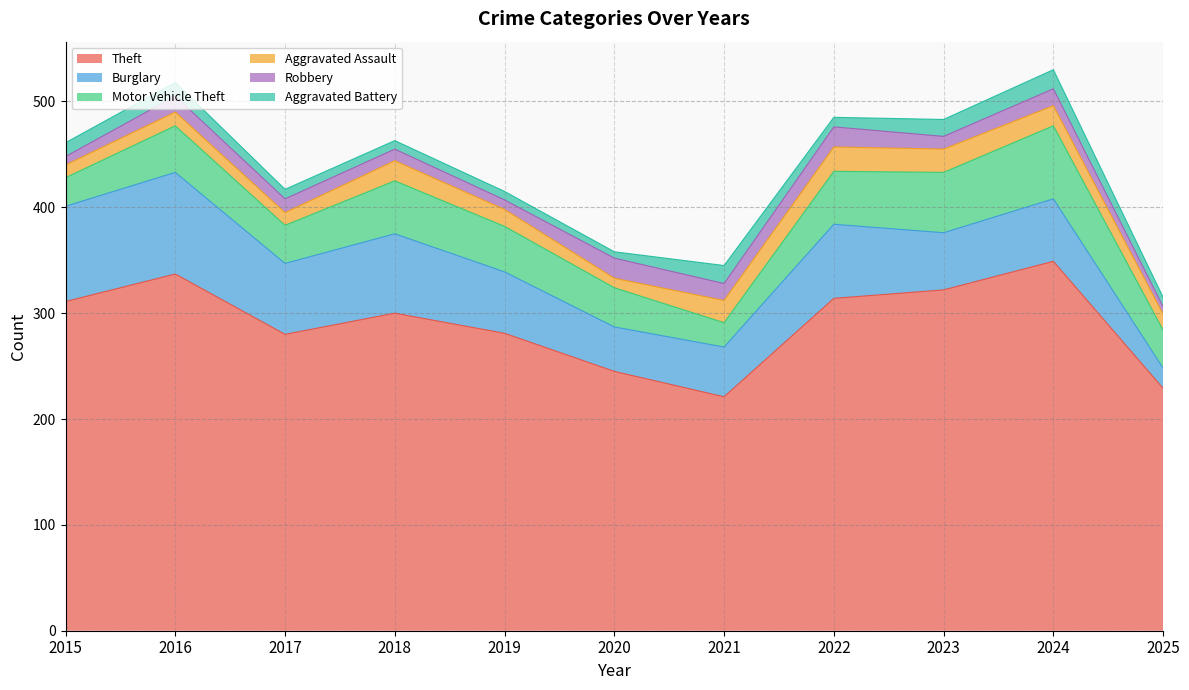

Does the chart have visible grid lines?

Yes